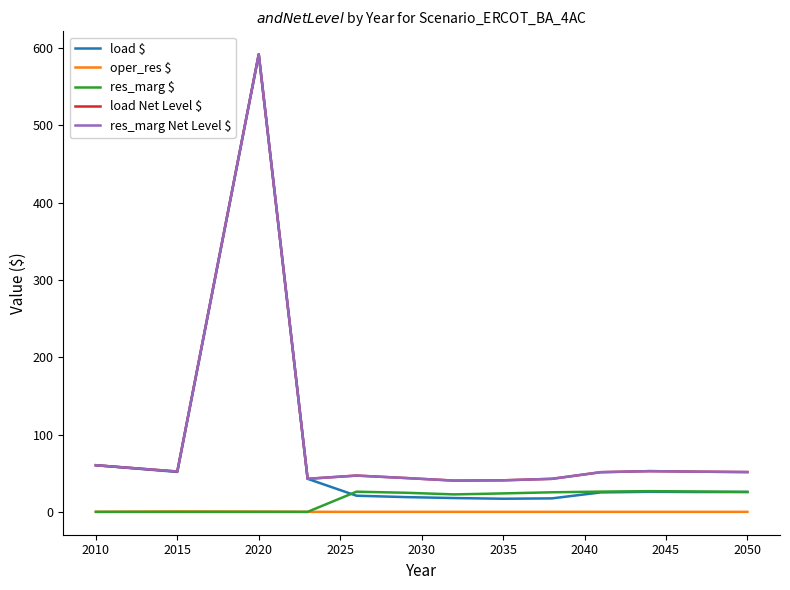

Does the chart have visible grid lines?

No